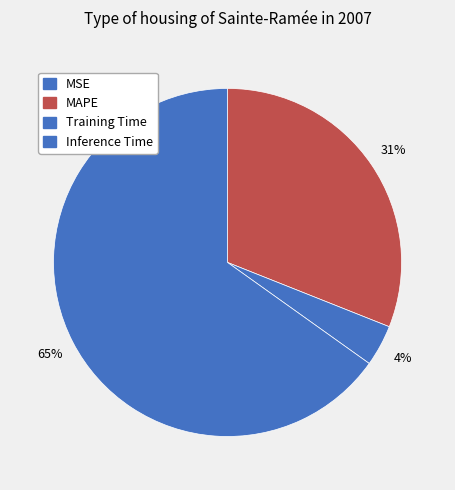

Does Inference Time represent more than half of the total?

Yes